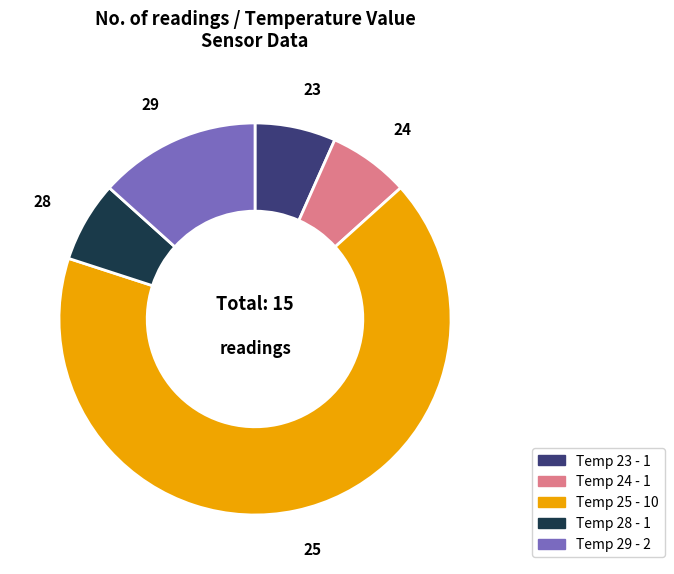

Which has a higher value, Temp 29 - 2 or Temp 24 - 1?

Temp 29 - 2